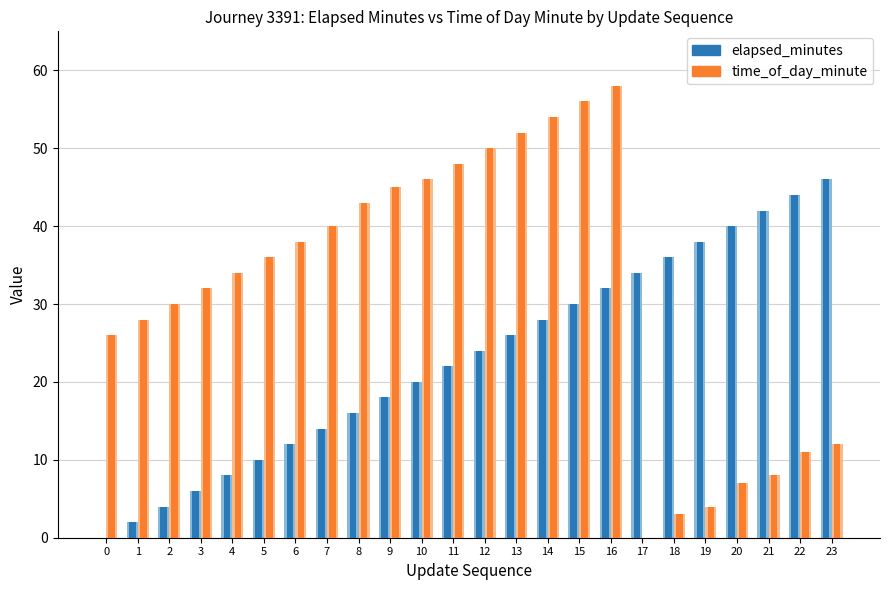

Between 12 and 1, which is larger?

12